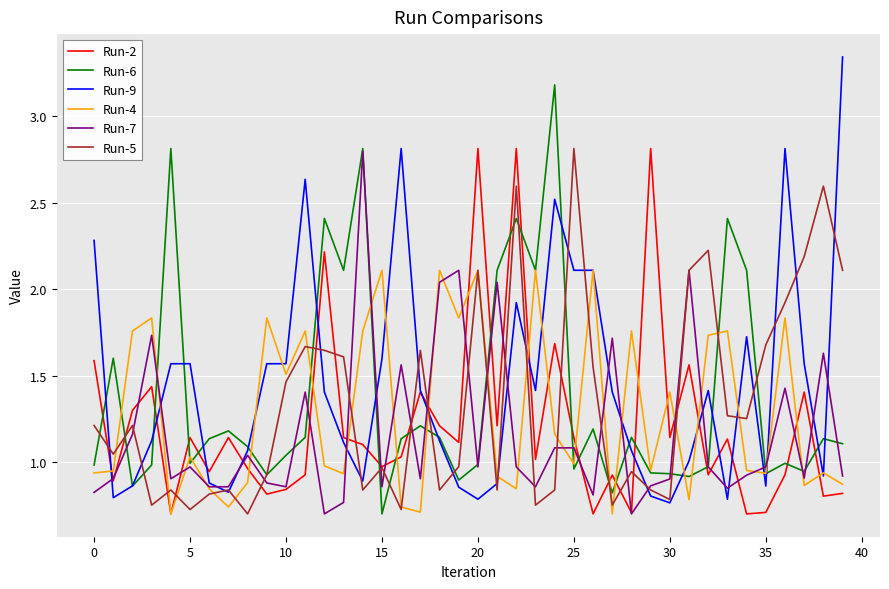

List the series in order of their overall mean, highest first.

Run-9, Run-6, Run-5, Run-4, Run-2, Run-7